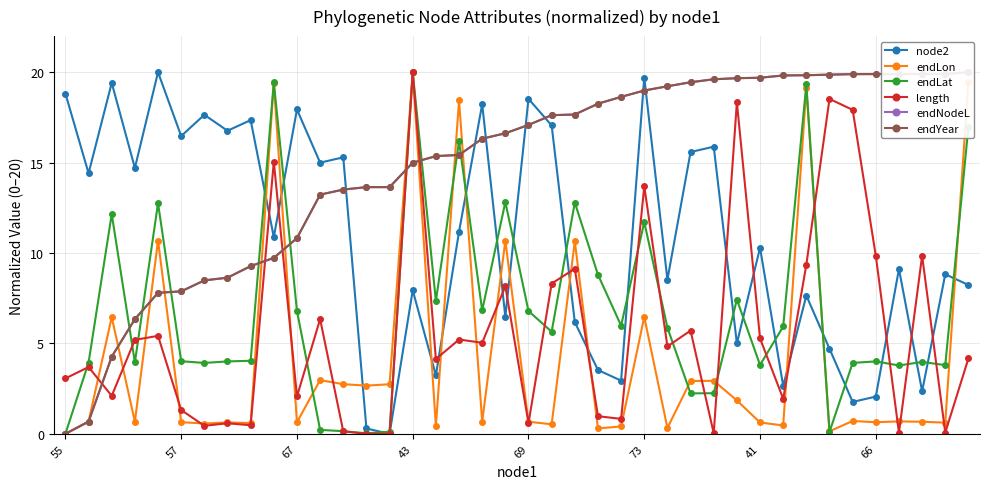

Count the number of categories in the chart.

40